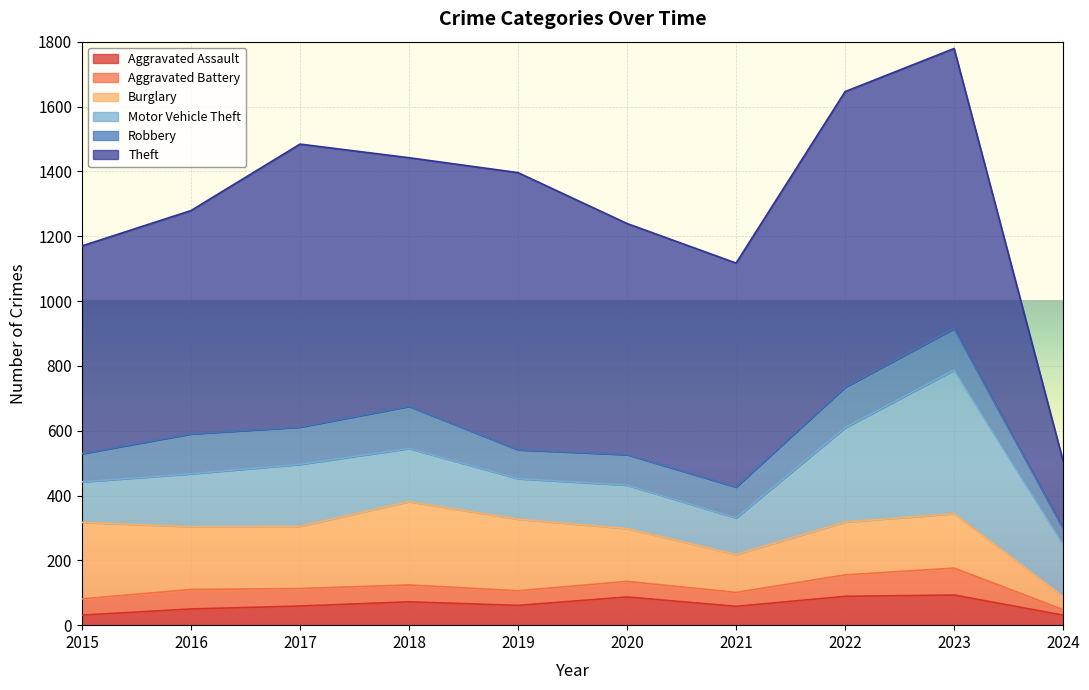

Is it true that Robbery equals 125 at 2022?

True